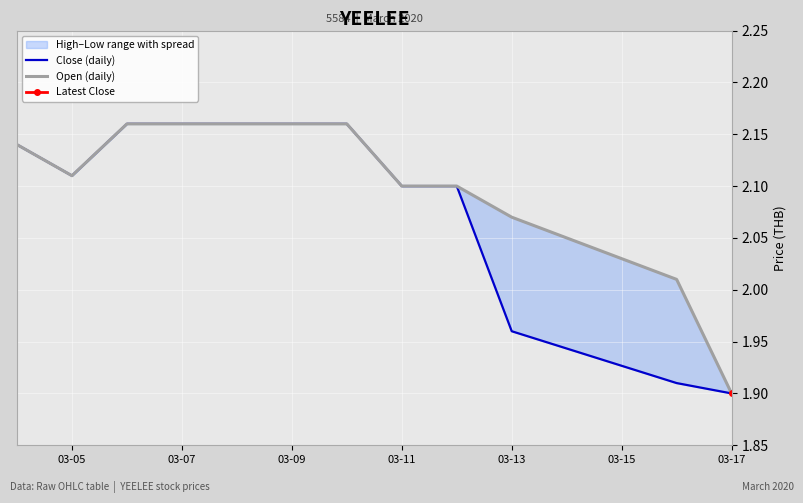

How many lines are shown in the chart?

2